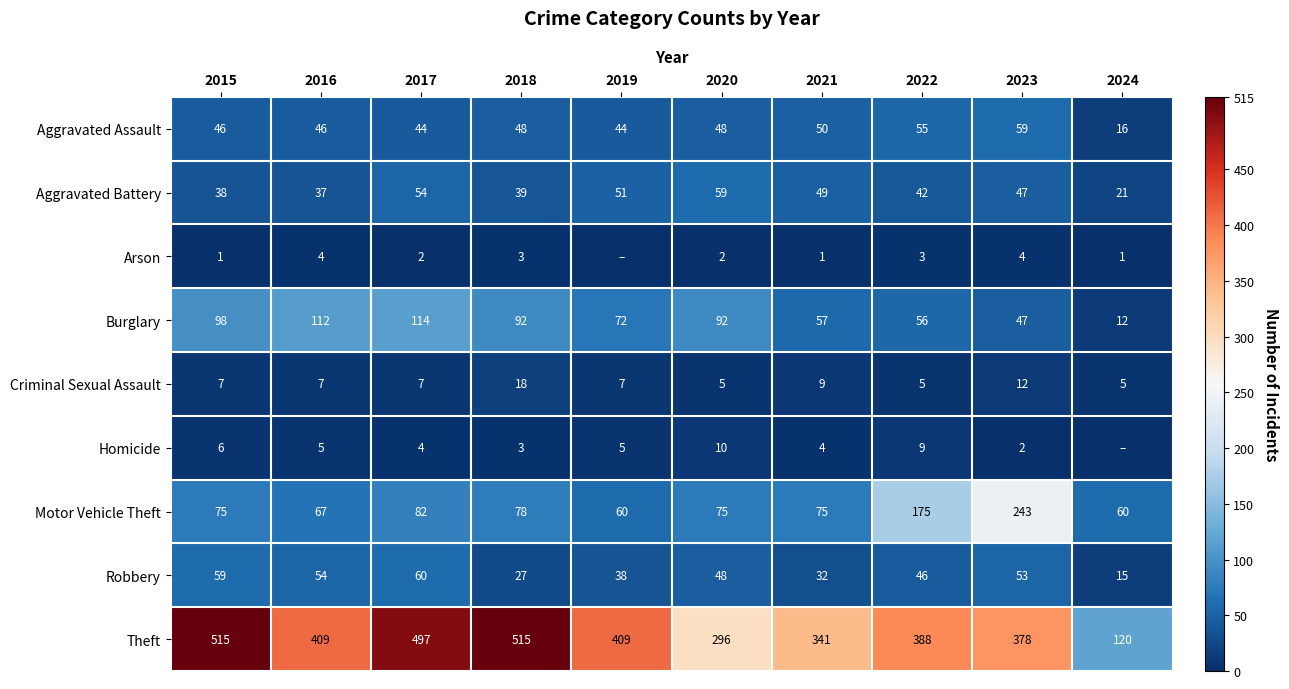

What is the total value across all series at 2023?

845